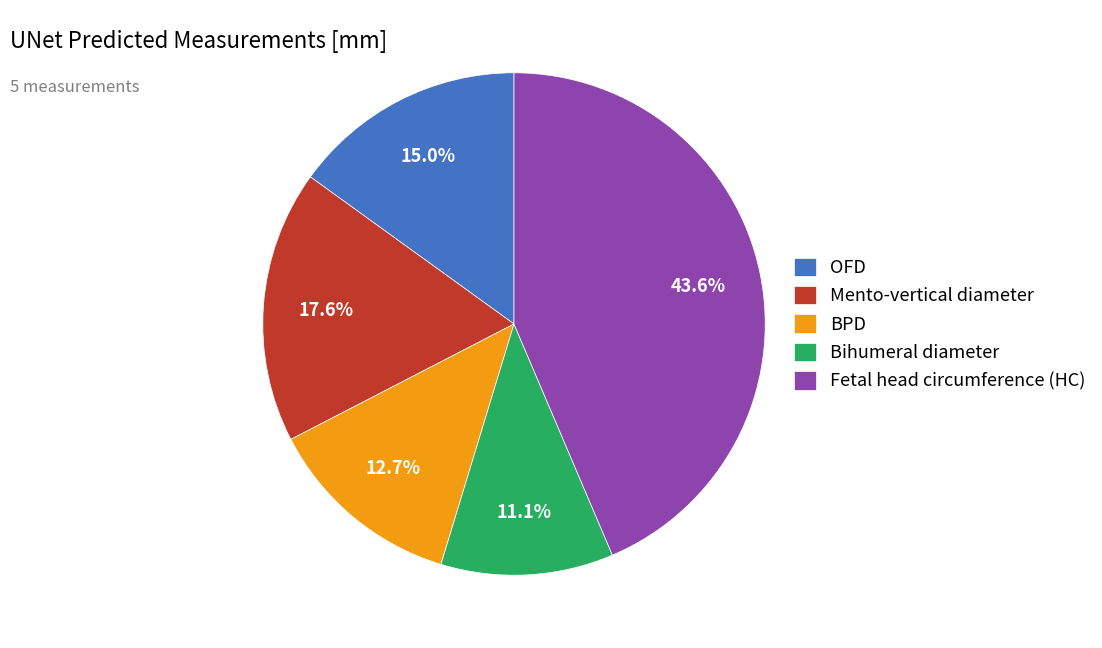

How many slices are in this pie chart?

5